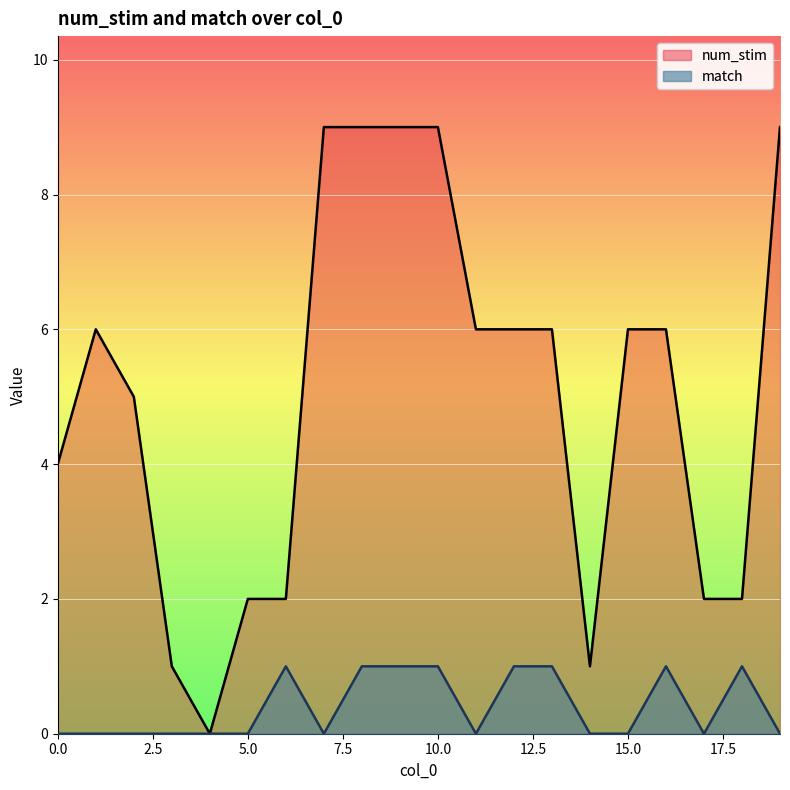

At which category does match reach its first local valley?

7